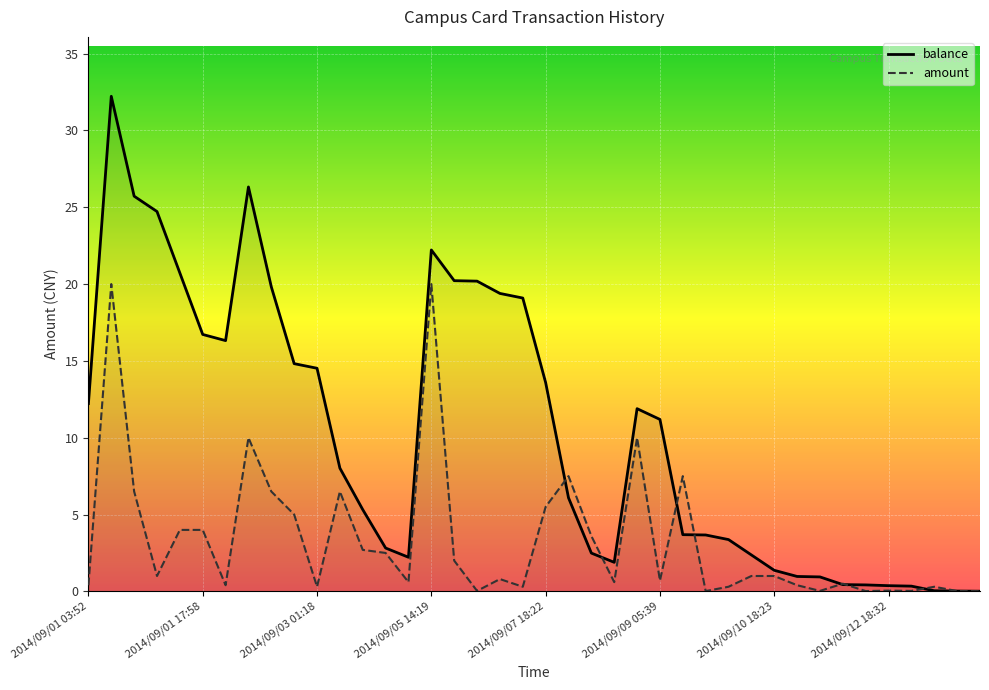

True or false: balance and amount cross at least once.

True